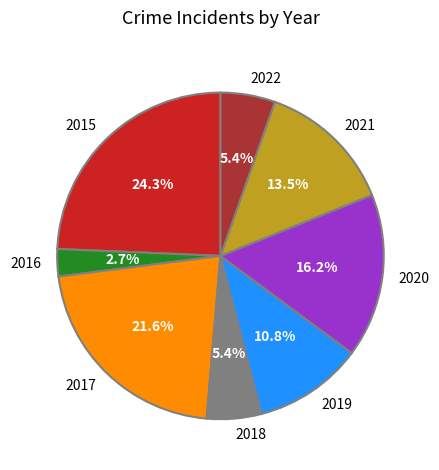

Which has a higher value, 2020 or 2019?

2020